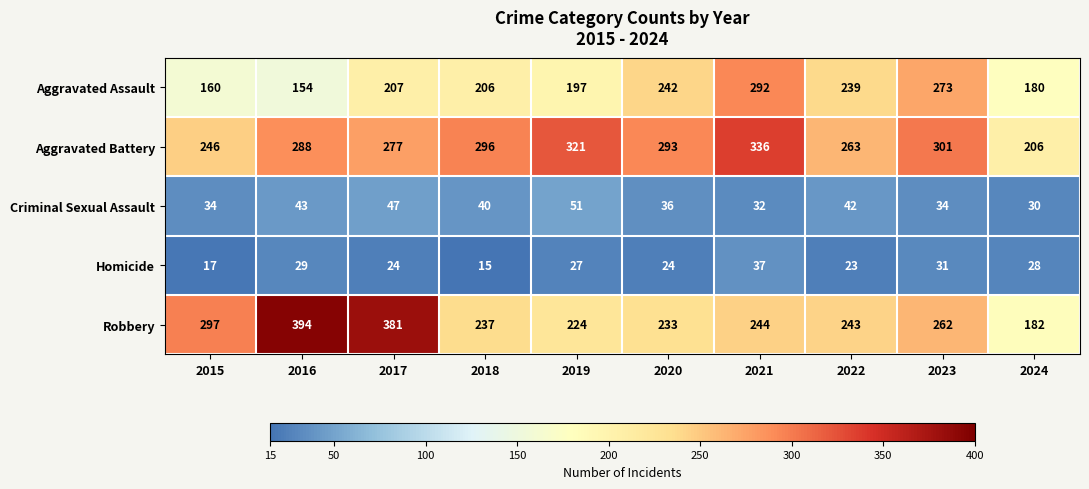

Which category has the lowest value across all series?

2018